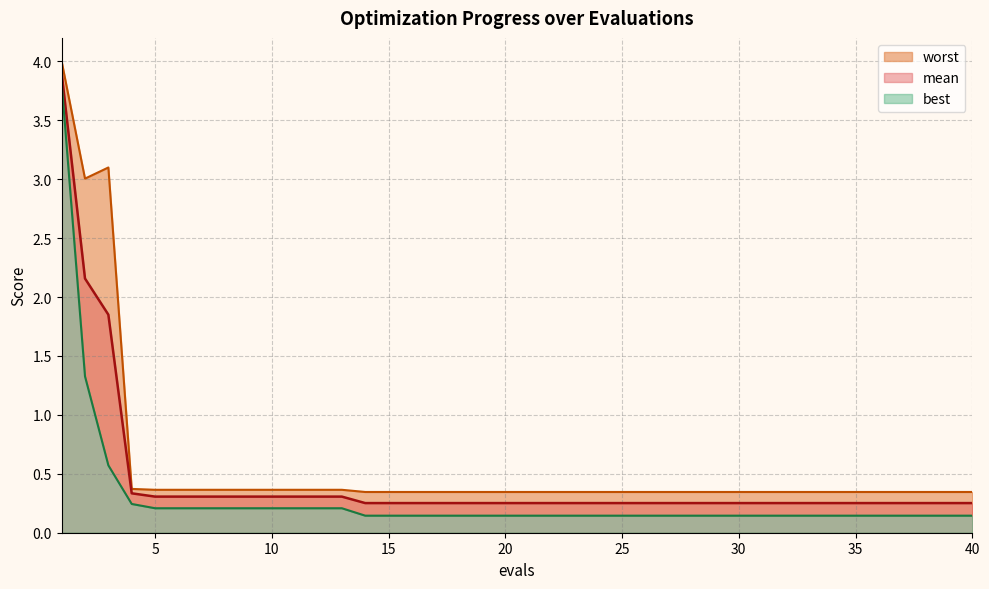

The value of mean at 12 is 0.3. True or false?

True